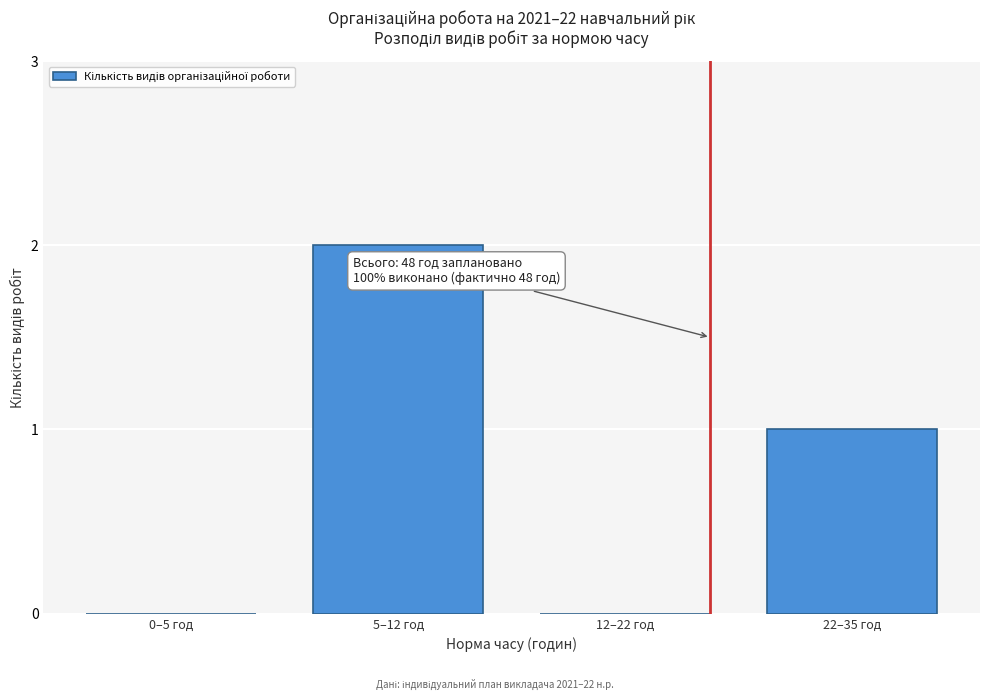

Reading left to right, transcribe all the data shown in this chart.

0–5 год=0	5–12 год=2	12–22 год=0	22–35 год=1